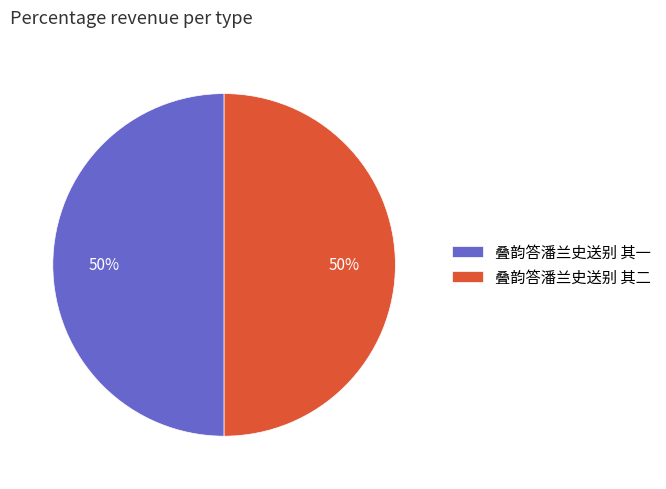

True or false: 叠韵答潘兰史送别 其二 accounts for 50% of the total.

True